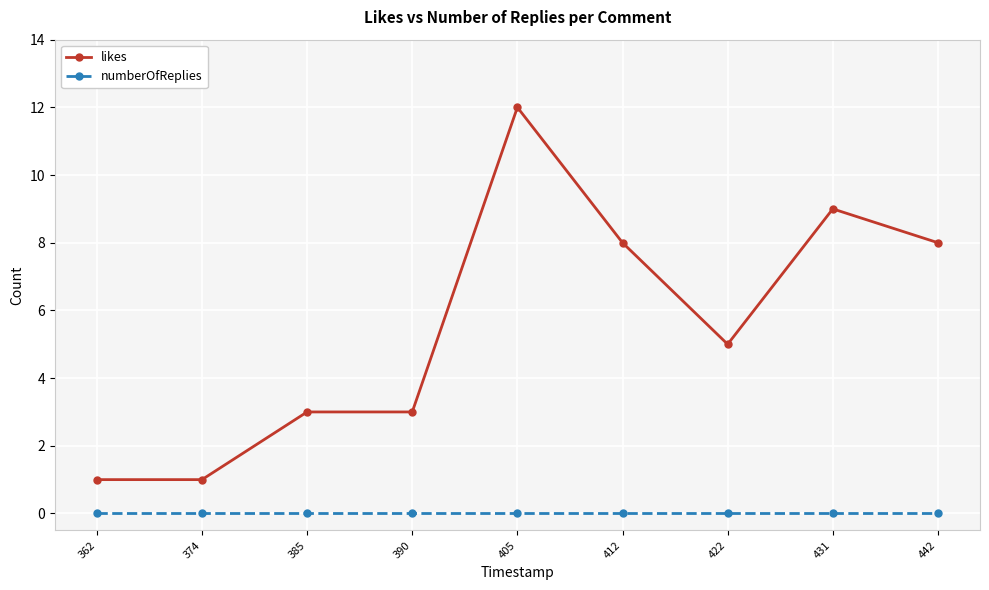

At 422, list the series in order from smallest to largest.

numberOfReplies, likes